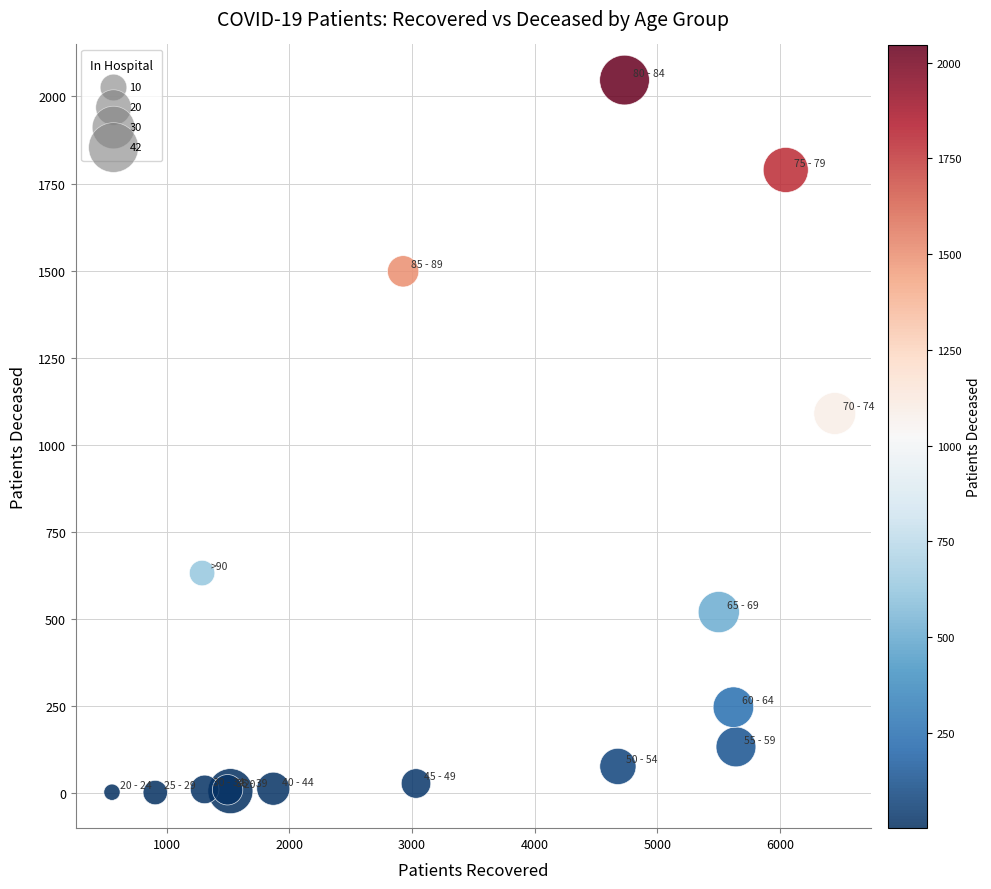

What Y value in the scatter plot is closest to 1024?

1090